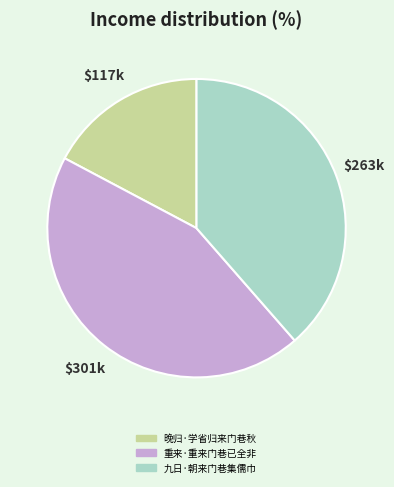

Which category has the biggest portion of the pie?

重来·重来门巷已全非